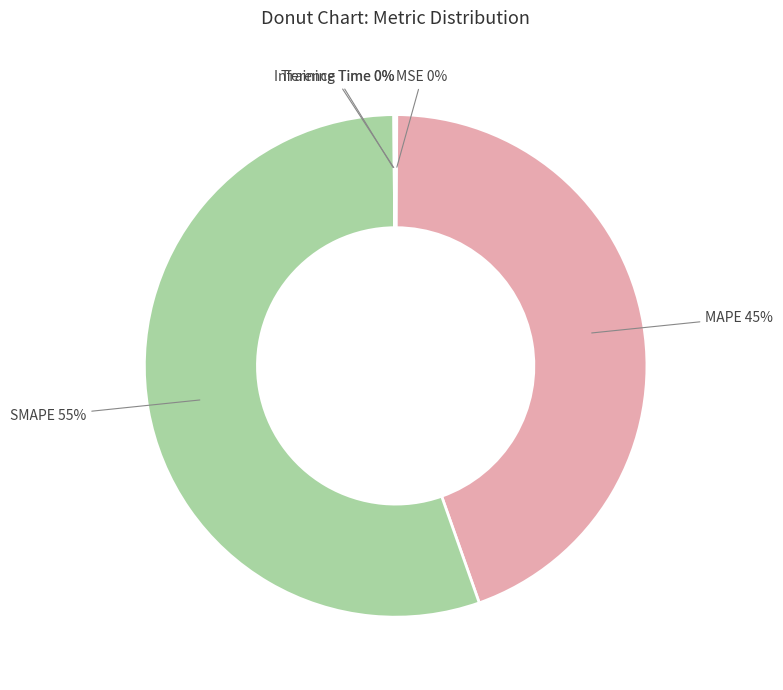

How many segments does this pie chart have?

5